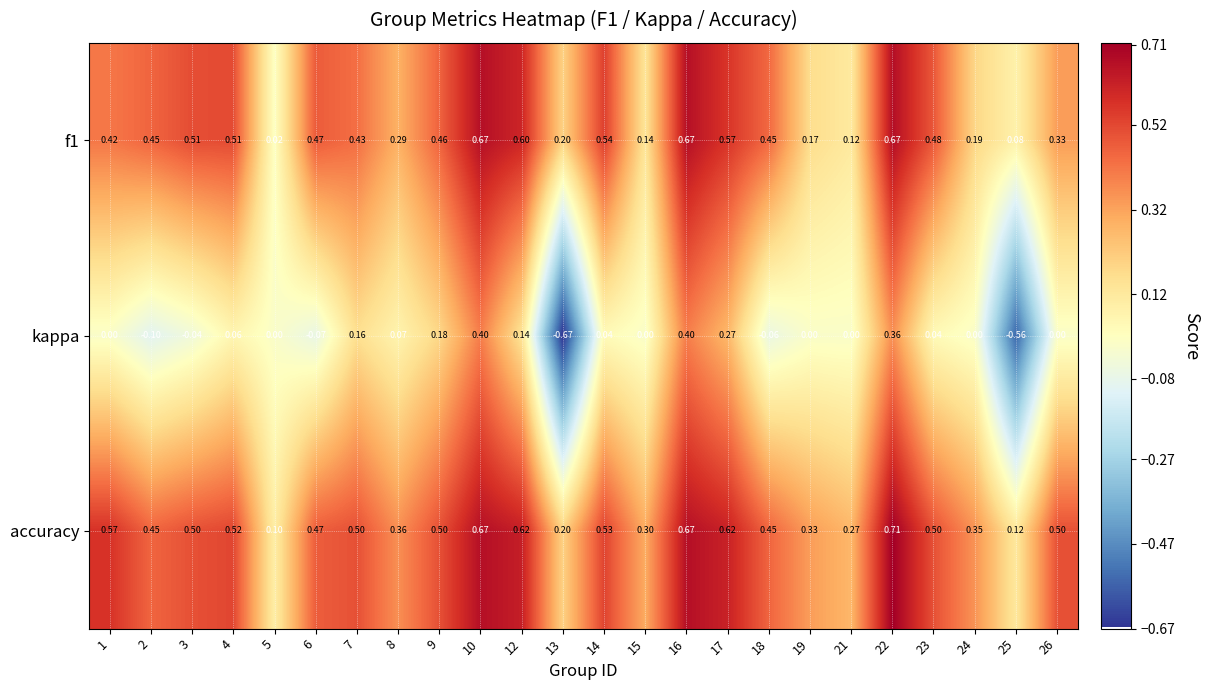

Which series has the largest total across all categories?

accuracy